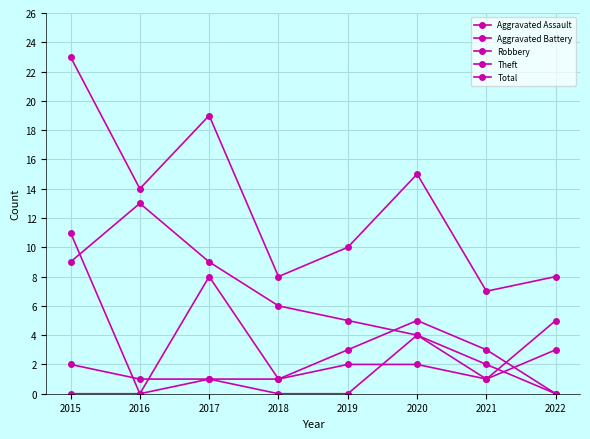

How many categories are shown in the chart?

8